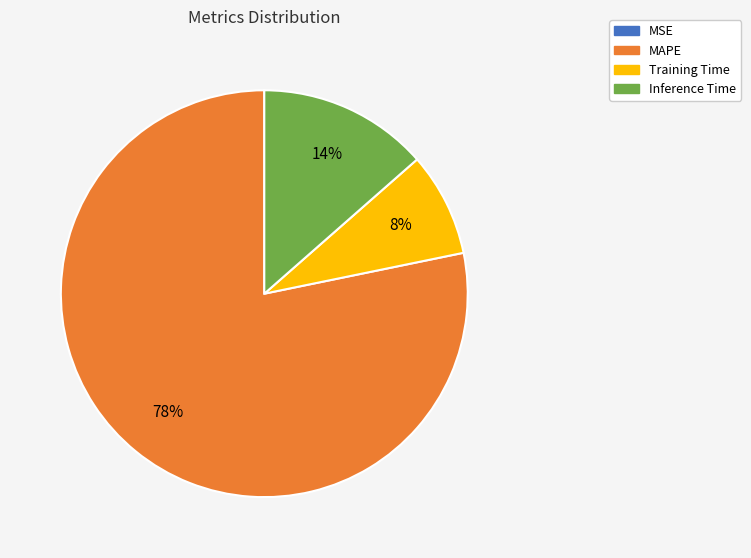

Which category has the biggest portion of the pie?

MAPE